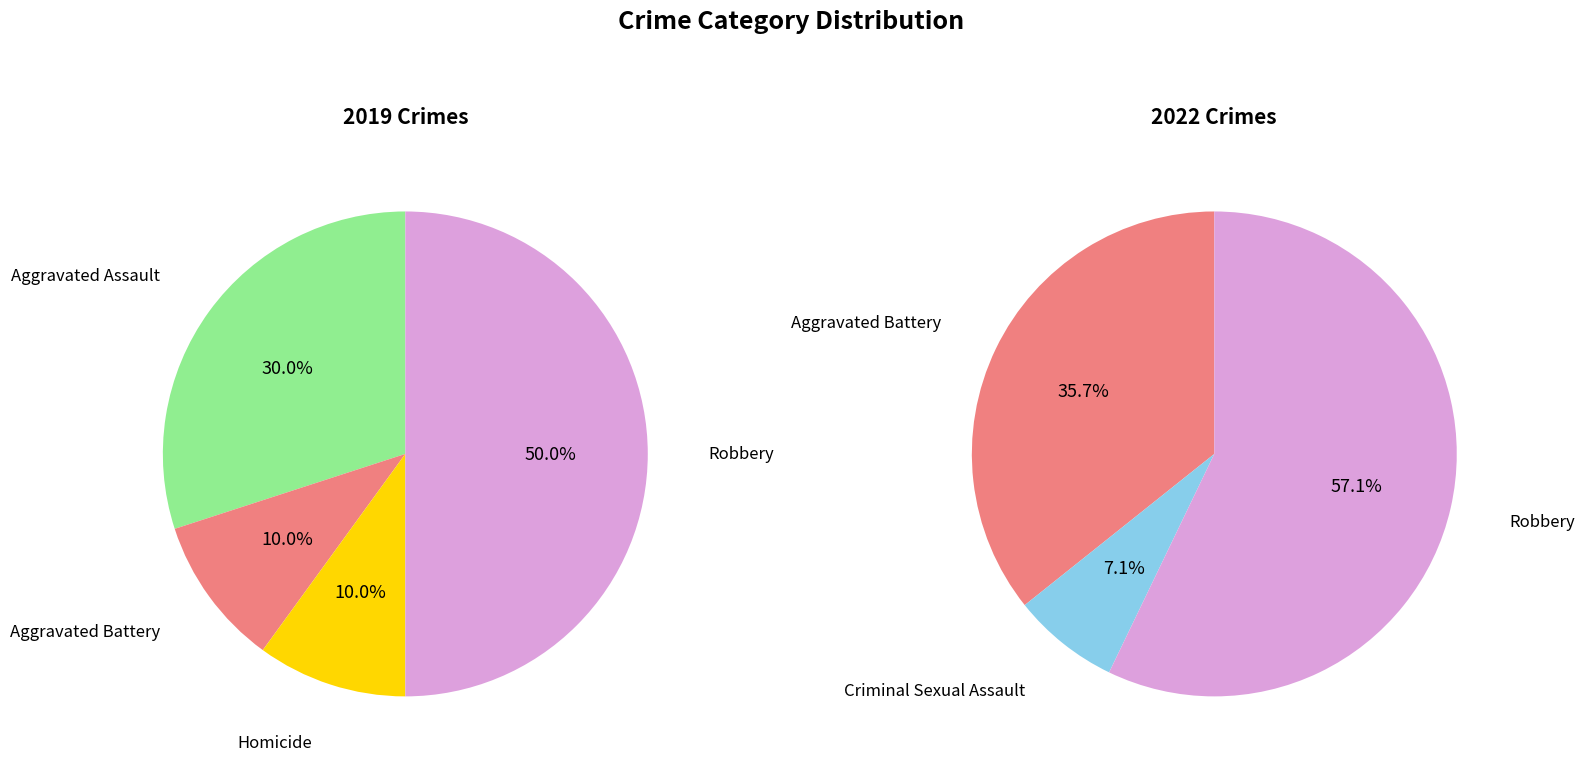

Is it true that values_2019 is 30% of the pie?

True